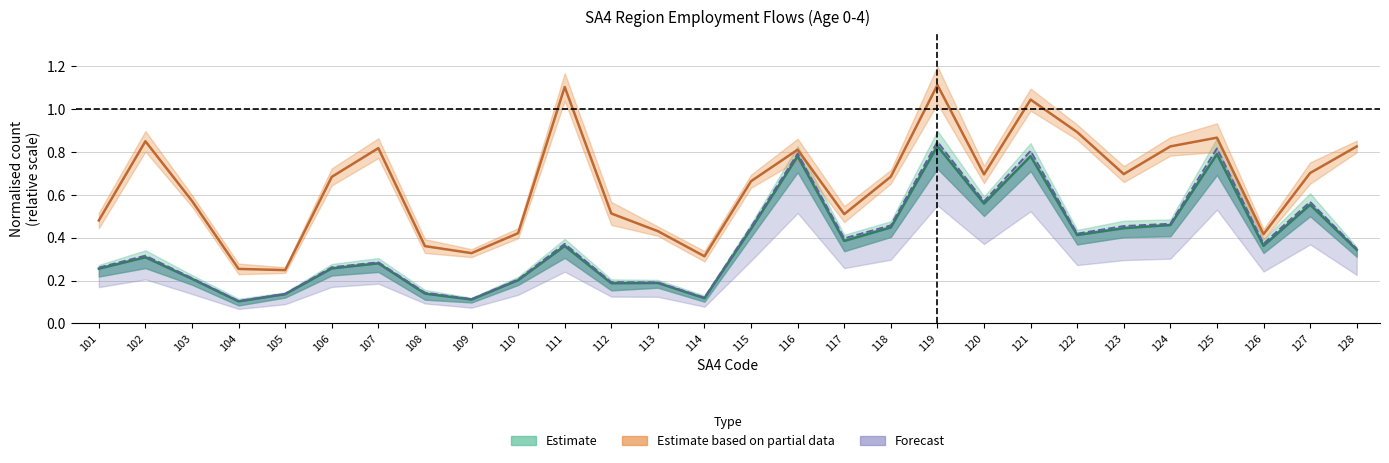

Is the value of D_0_4_FPEFT_MPEFT at 114 greater than the value of D_0_4_FPEPT_MPEFT at 125?

No